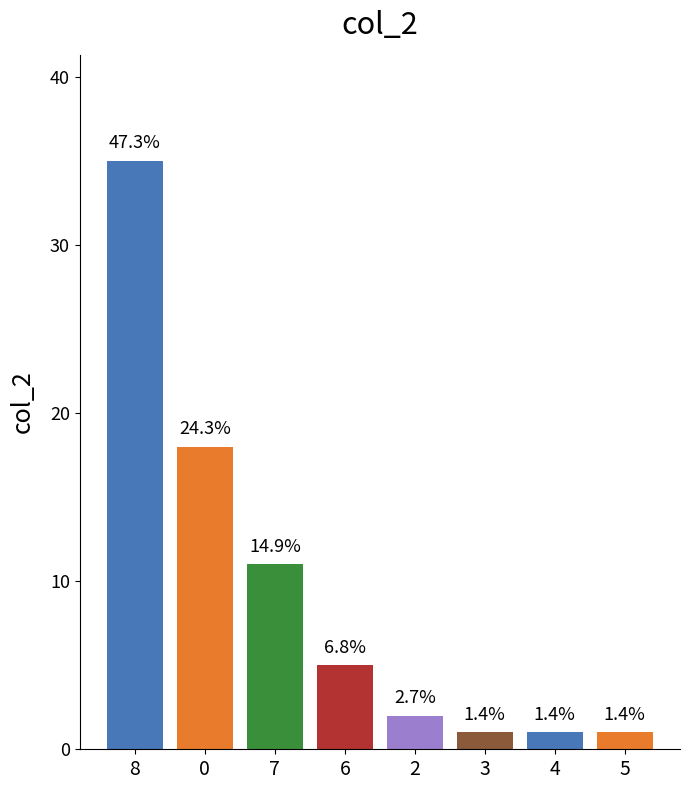

How many bars are there in total?

8